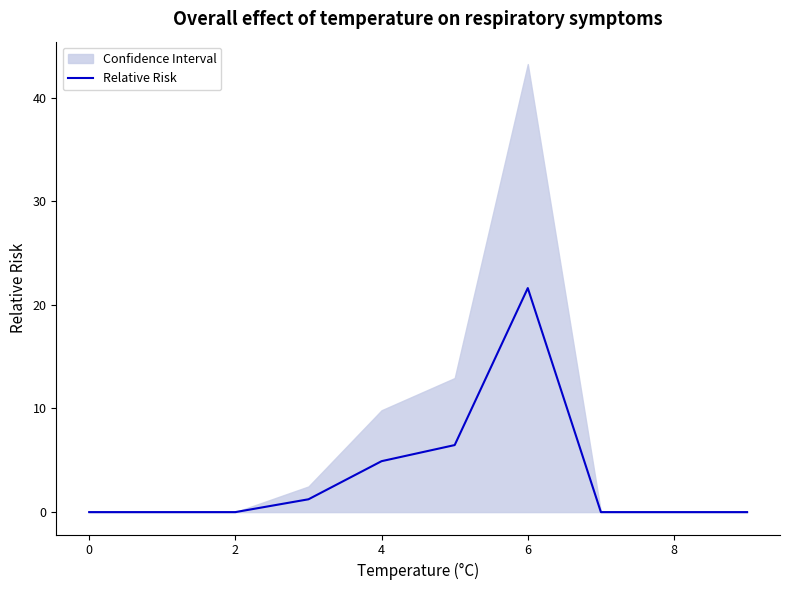

The value of Relative Risk at 8 is 0.0. True or false?

True